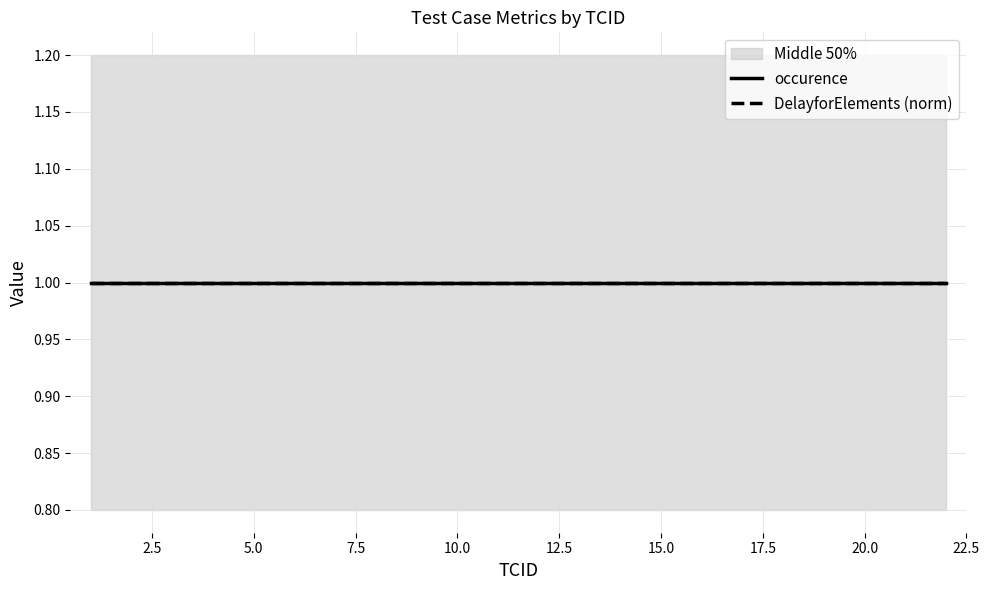

Which category has the lowest value in the occurence series?

1